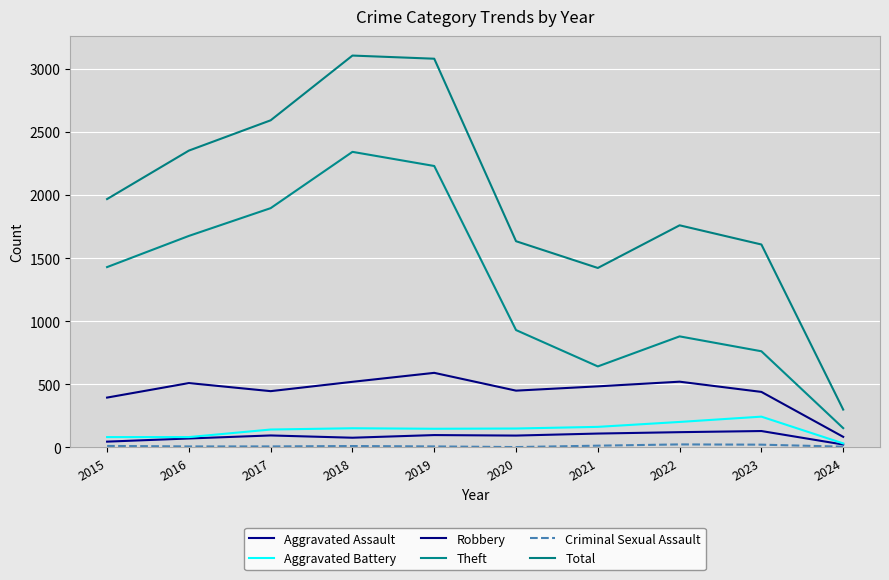

Is it true that Criminal Sexual Assault equals 12 at 2015?

True